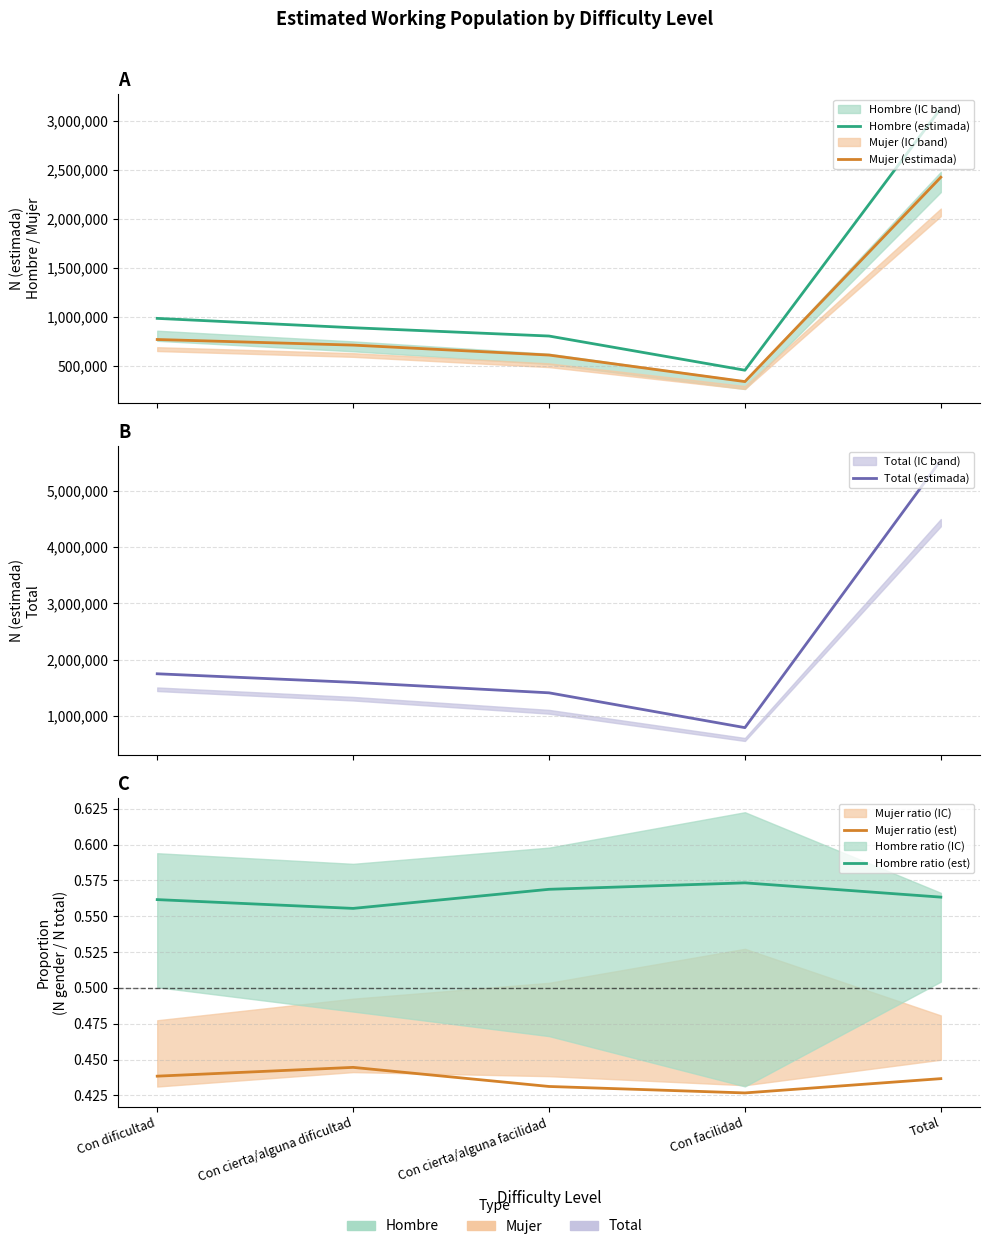

Rank the series by their maximum value, from highest to lowest.

Total (estimada), Hombre (estimada), Mujer (estimada), Hombre ratio (est), Mujer ratio (est)